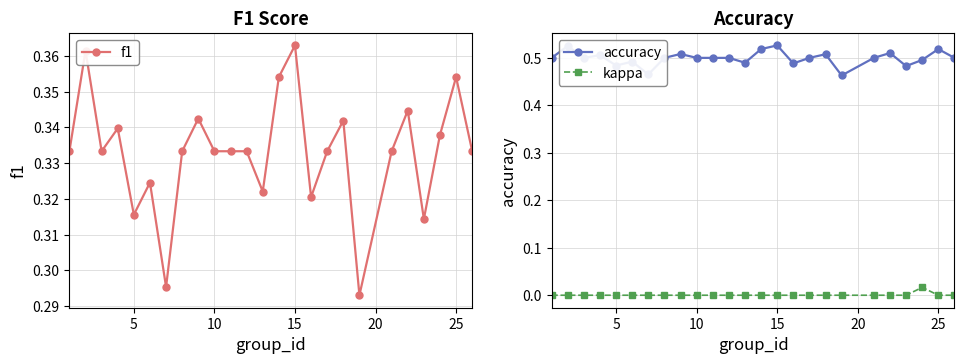

True or false: accuracy and kappa intersect in this chart.

False